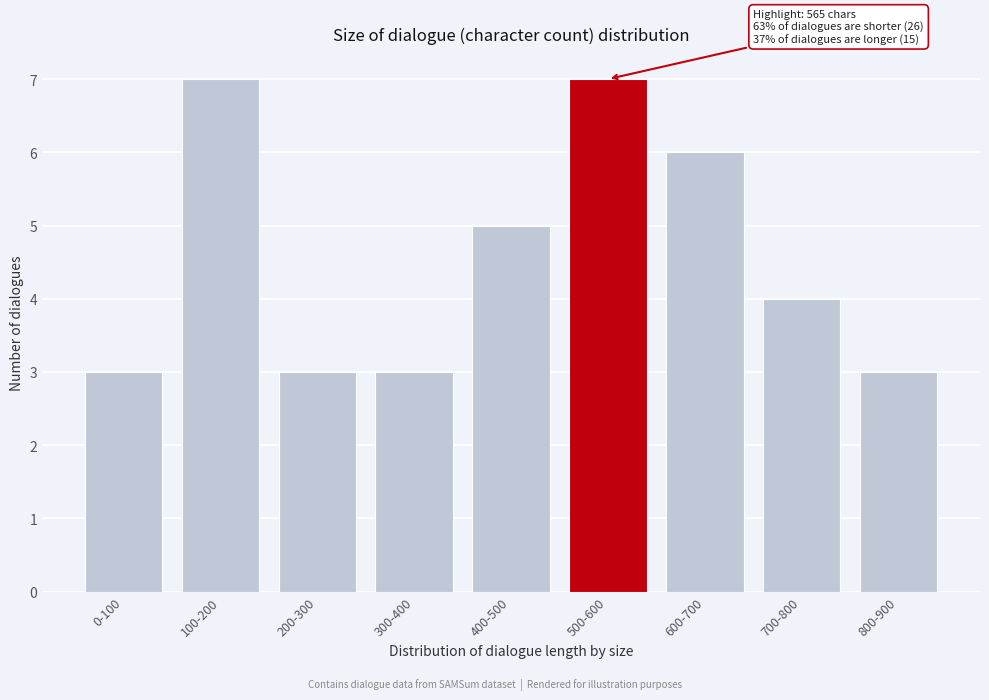

Reading left to right, extract all data points from this chart.

3	7	3	3	5	7	6	4	3